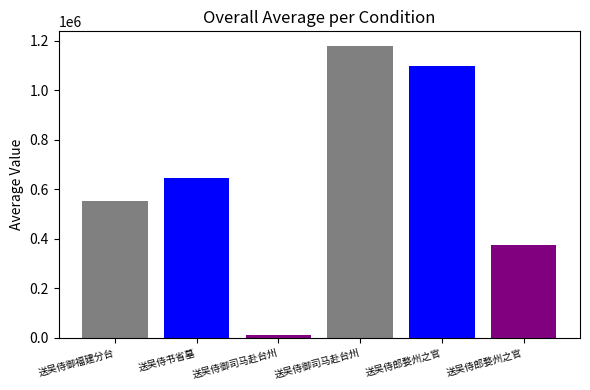

Rank the categories by value from highest to lowest.

送吴侍御司马赴台州, 送吴侍郎婺州之官, 送吴侍书省墓, 送吴侍御福建分台, 送吴侍郎婺州之官, 送吴侍御司马赴台州